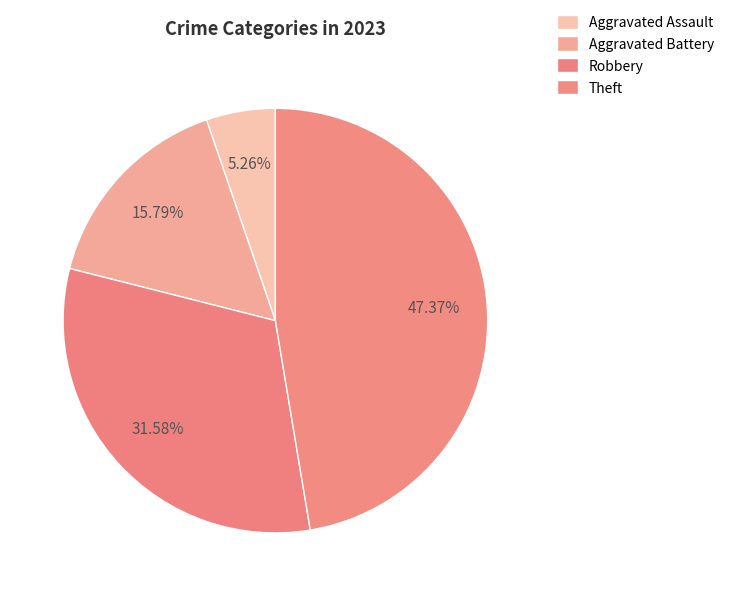

Do Aggravated Assault and Robbery together represent more than half of the pie?

No